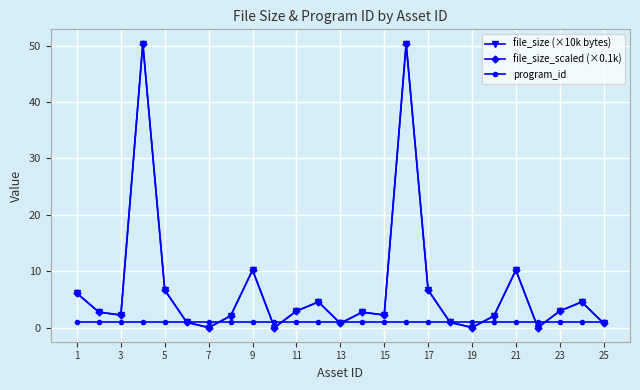

What is the maximum value shown in the chart?

50.4